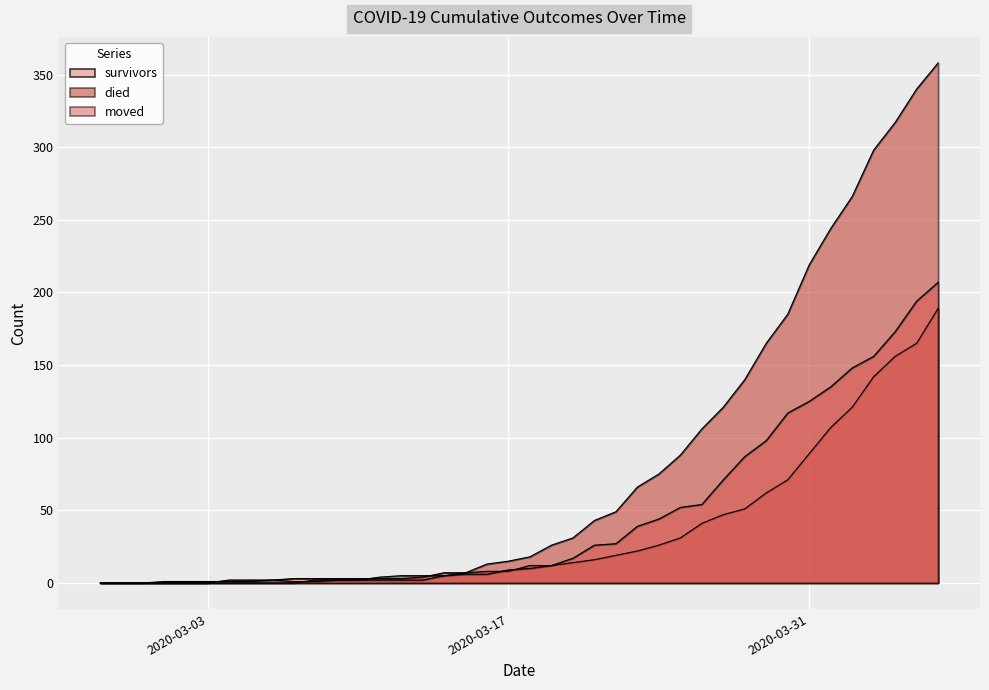

What value does the survivors series have at 2020-03-24, to the nearest 50?

50